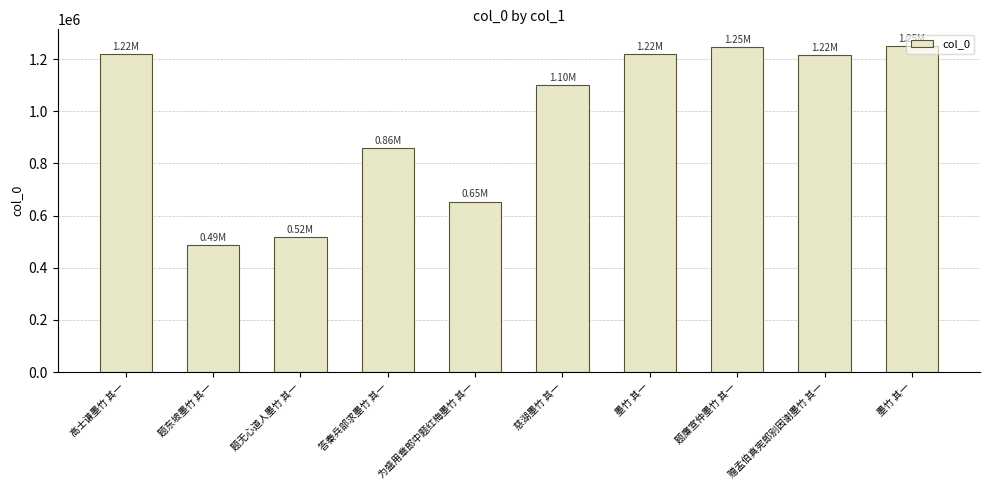

How many bars are there in total?

10